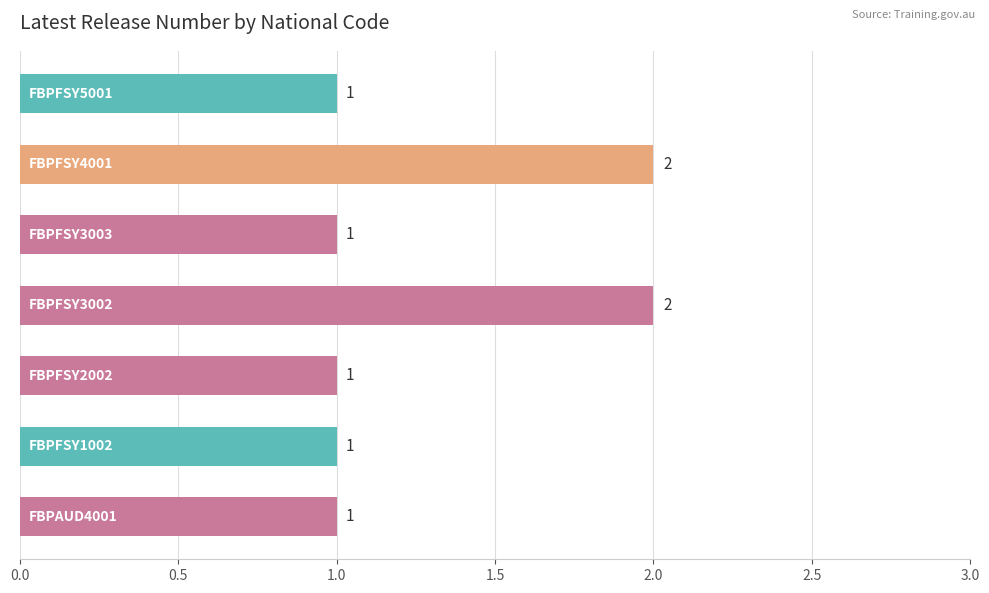

Count the values in the range 1 to 2.

7